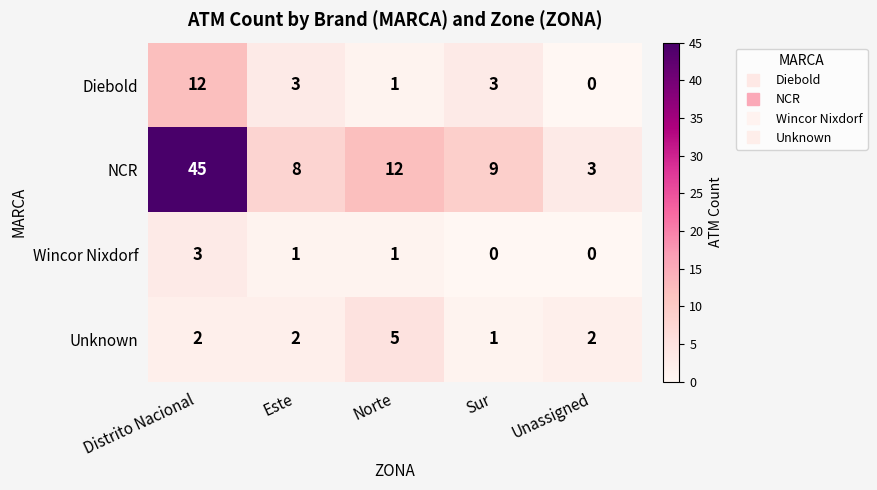

At which category is the sum across all series the highest?

Distrito Nacional